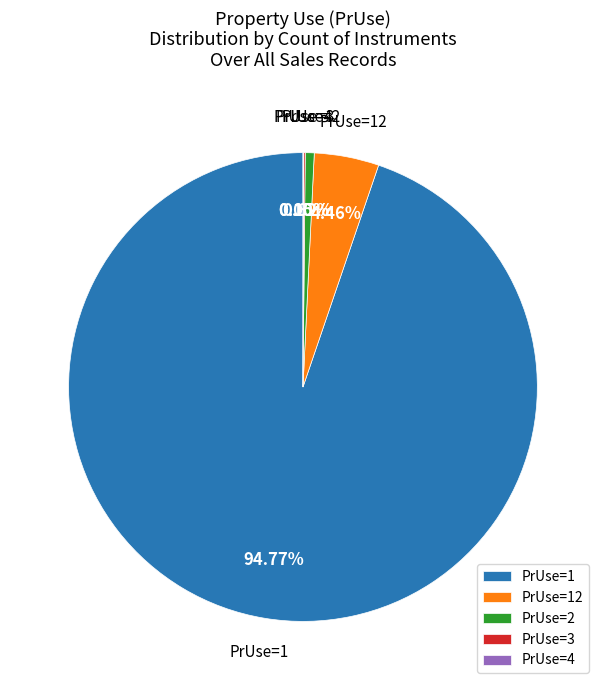

Which has a higher value, PrUse=2 or PrUse=1?

PrUse=1